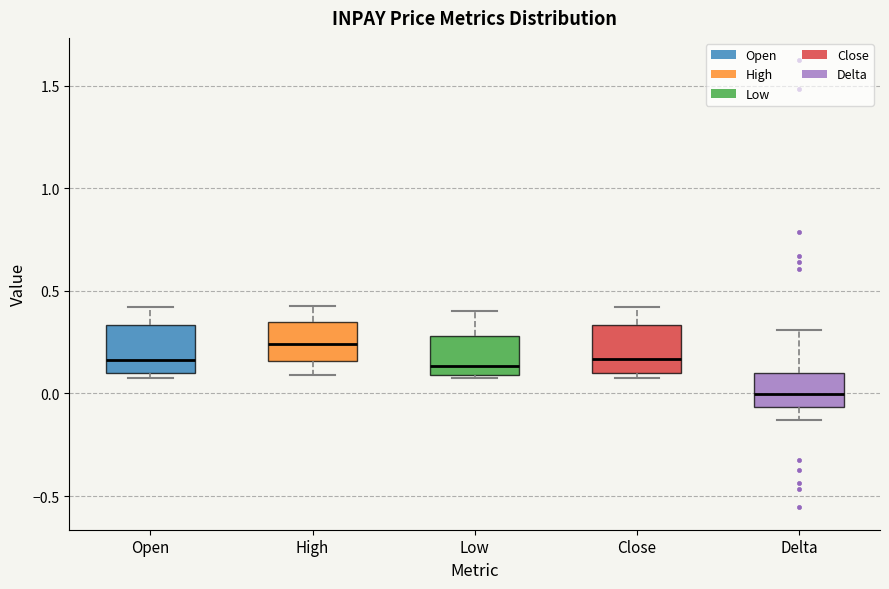

Where is the upper edge of the box for Close on the y-axis? The values are not printed on the chart, so give them approximately, as read against the axis.

0.35